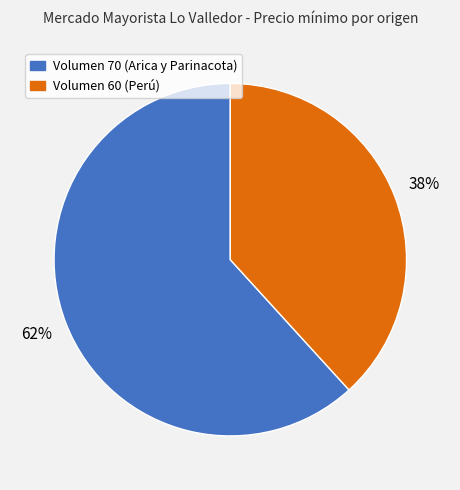

Which category has the biggest portion of the pie?

Volumen 70 (Arica y Parinacota)